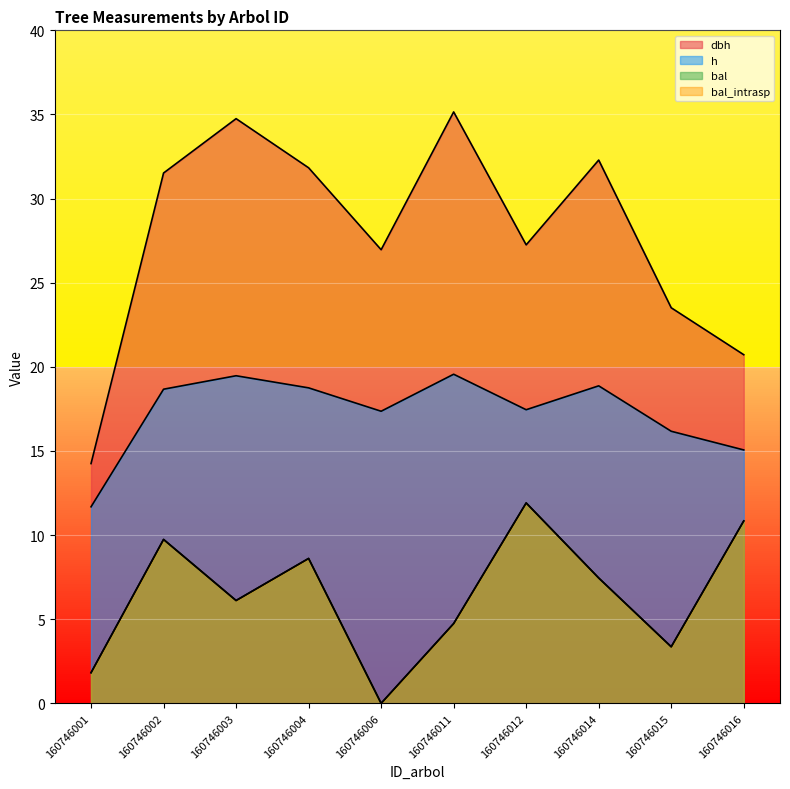

True or false: bal and dbh cross at least once.

False